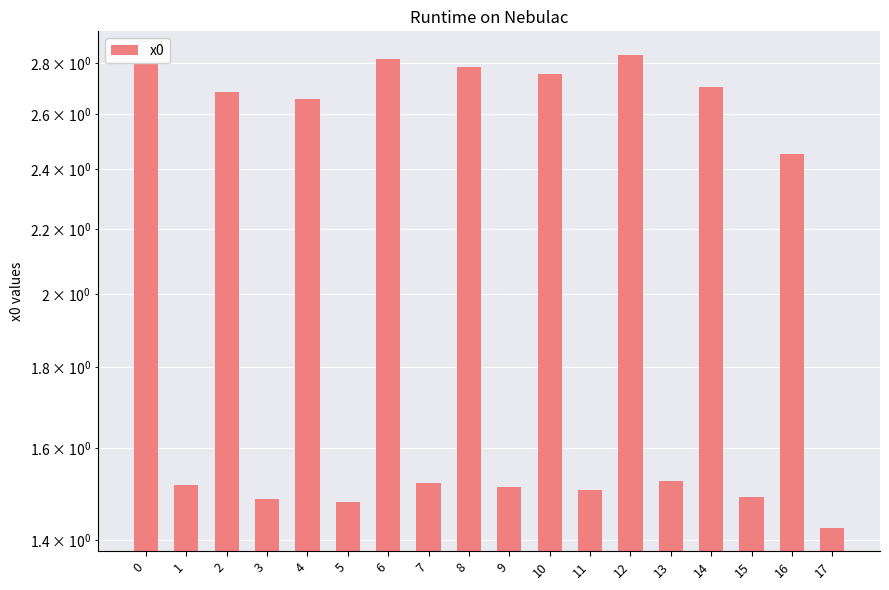

Rank the categories by value from lowest to highest.

17, 5, 3, 15, 11, 9, 1, 7, 13, 16, 4, 2, 14, 10, 8, 0, 6, 12